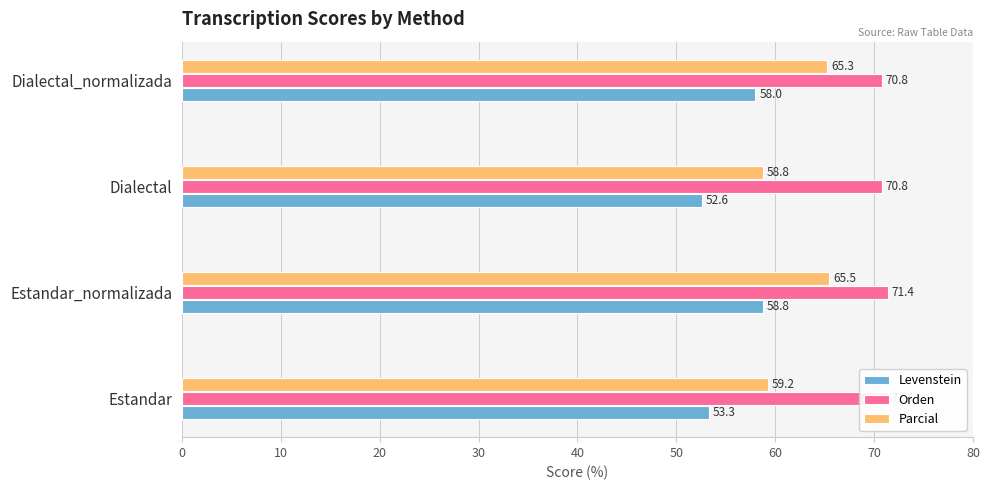

The Parcial series shows 59.2 at Estandar. True or false?

True